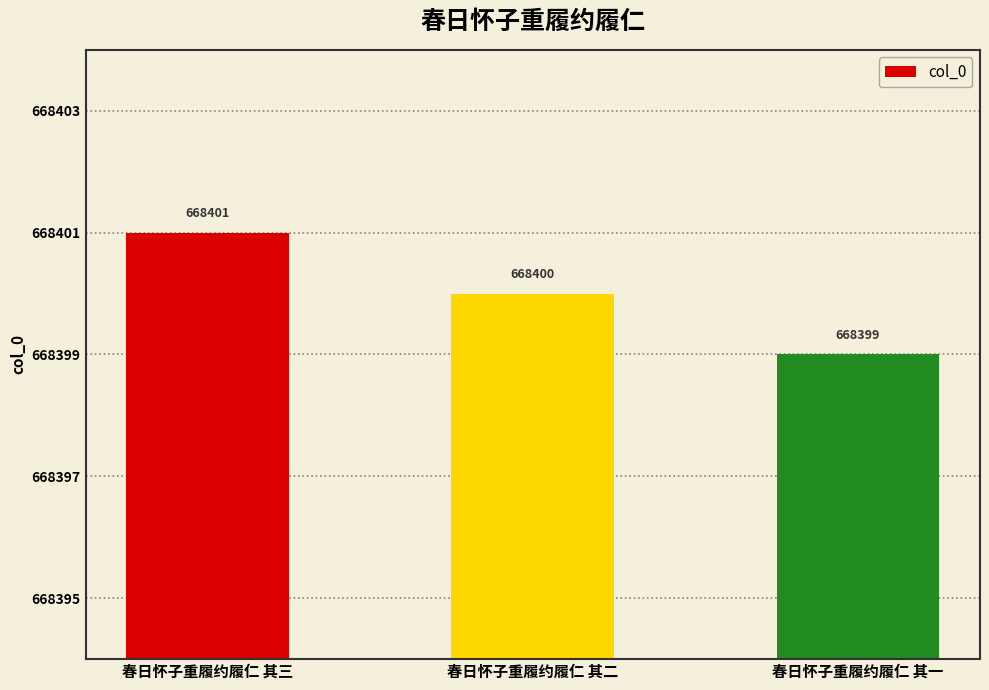

Count the values in the range 668399 to 668401.

3